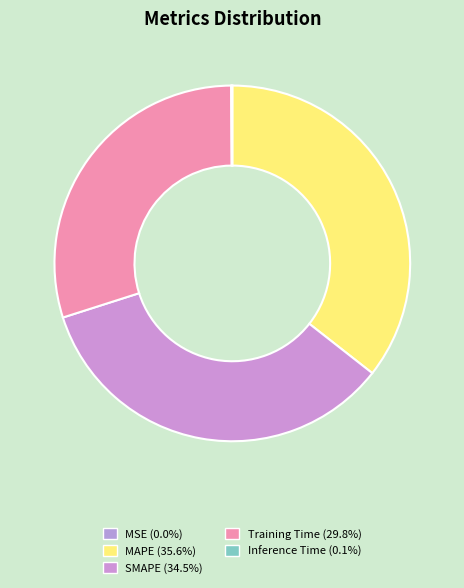

Which slice is the largest?

MAPE